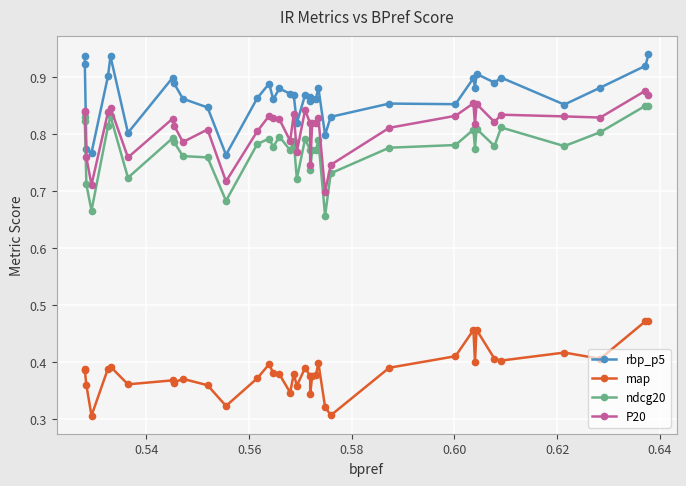

Is this an area chart (filled region under the line)?

No